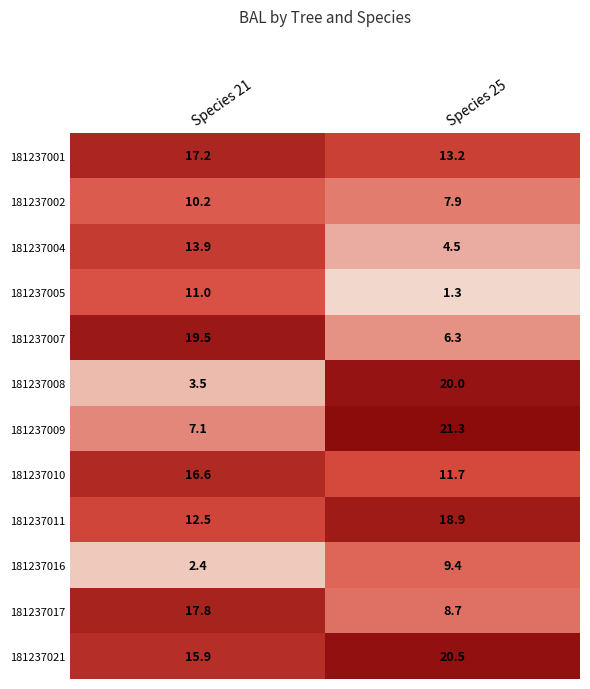

What is the difference between the 181237016 values at Species 21 and Species 25?

7.0